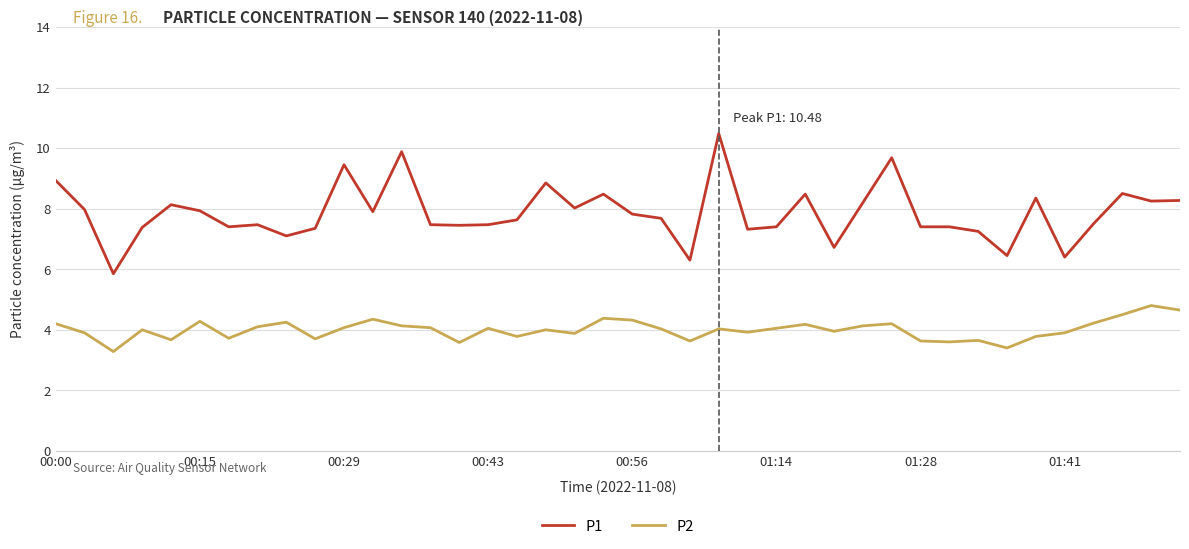

List the series in order of their overall mean, lowest first.

P2, P1